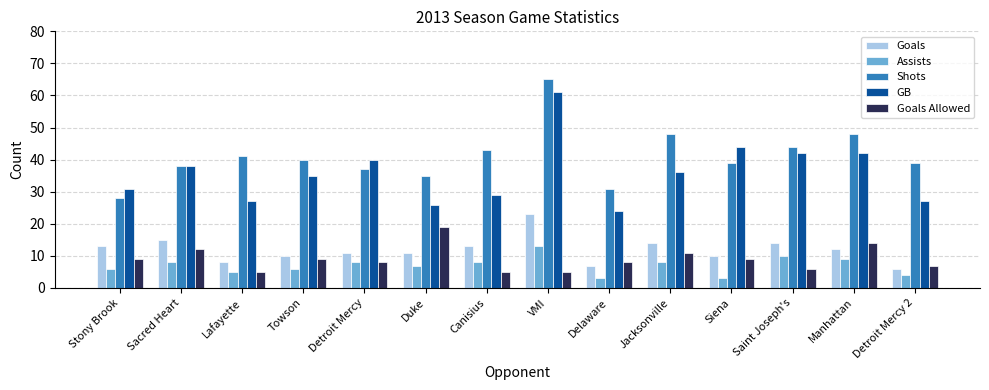

What is the difference between the maximum and minimum values in the GB series?

37